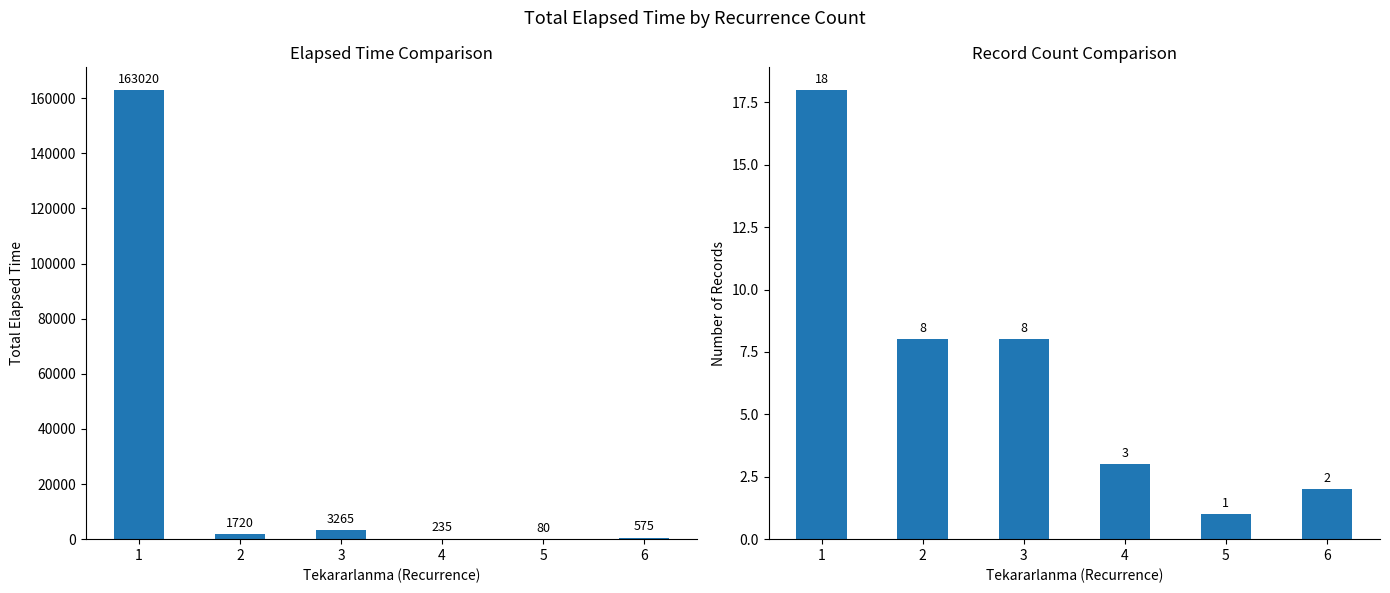

How many groups of bars are there?

6